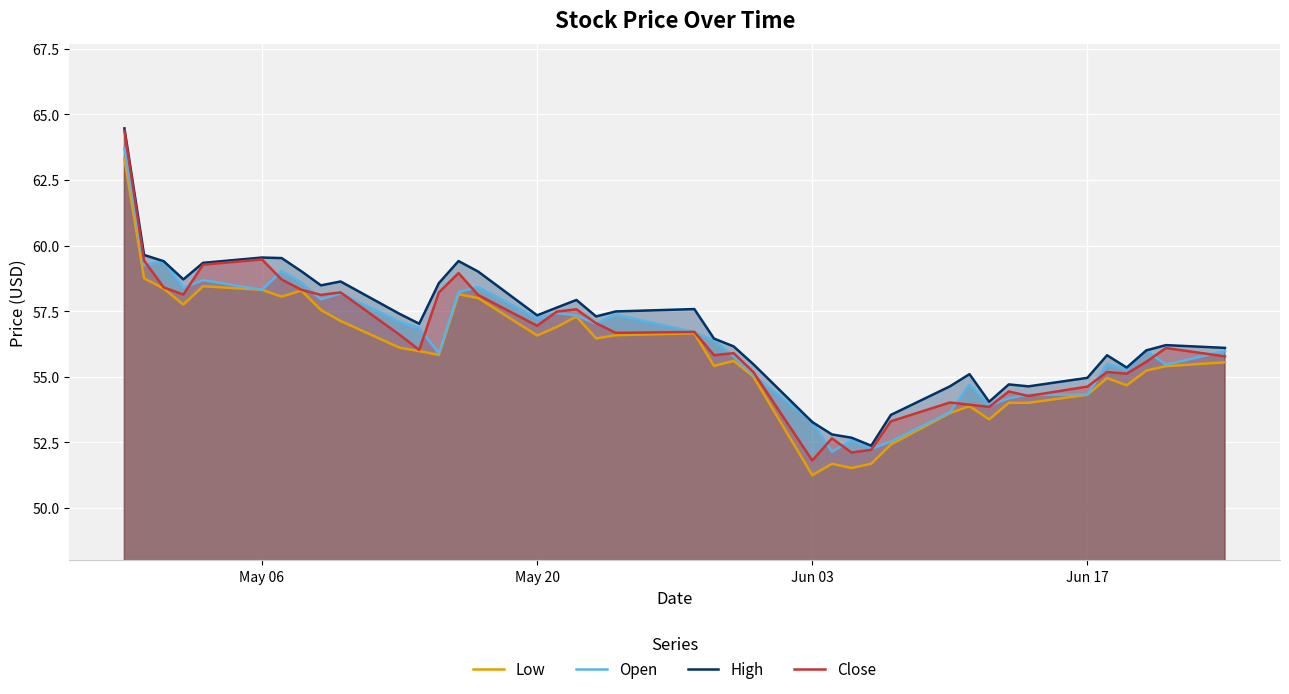

True or false: Low has more than 0 points higher than both neighbors.

True